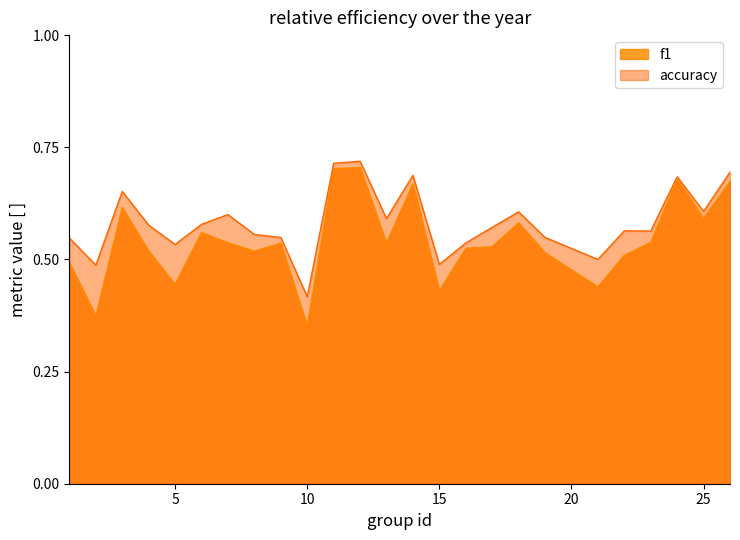

Reading right to left, transcribe all the data shown in this chart.

f1: 26=0.7	25=0.6	24=0.7	23=0.5	22=0.5	21=0.4	19=0.5	18=0.6	17=0.5	16=0.5	15=0.4	14=0.7	13=0.5	12=0.7	11=0.7	10=0.4	9=0.5	8=0.5	7=0.5	6=0.6	5=0.4	4=0.5	3=0.6	2=0.4	1=0.5
accuracy: 26=0.7	25=0.6	24=0.7	23=0.6	22=0.6	21=0.5	19=0.5	18=0.6	17=0.6	16=0.5	15=0.5	14=0.7	13=0.6	12=0.7	11=0.7	10=0.4	9=0.5	8=0.6	7=0.6	6=0.6	5=0.5	4=0.6	3=0.7	2=0.5	1=0.5